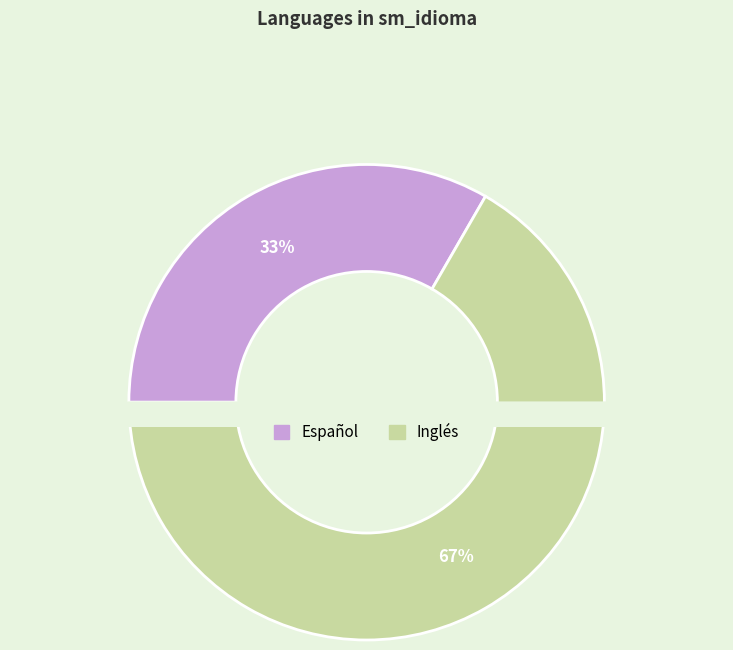

Which has a higher value, Español or Inglés?

Inglés